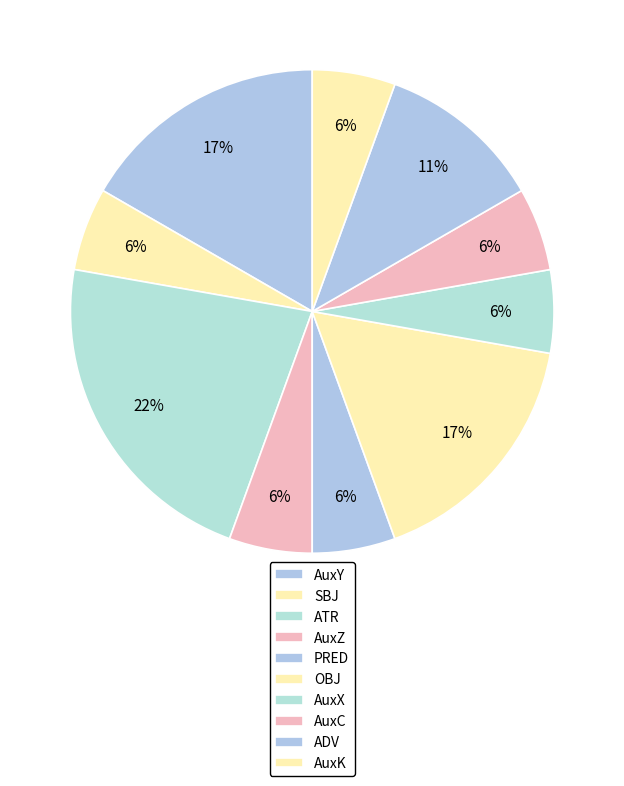

Is it true that ATR is 22% of the pie?

True